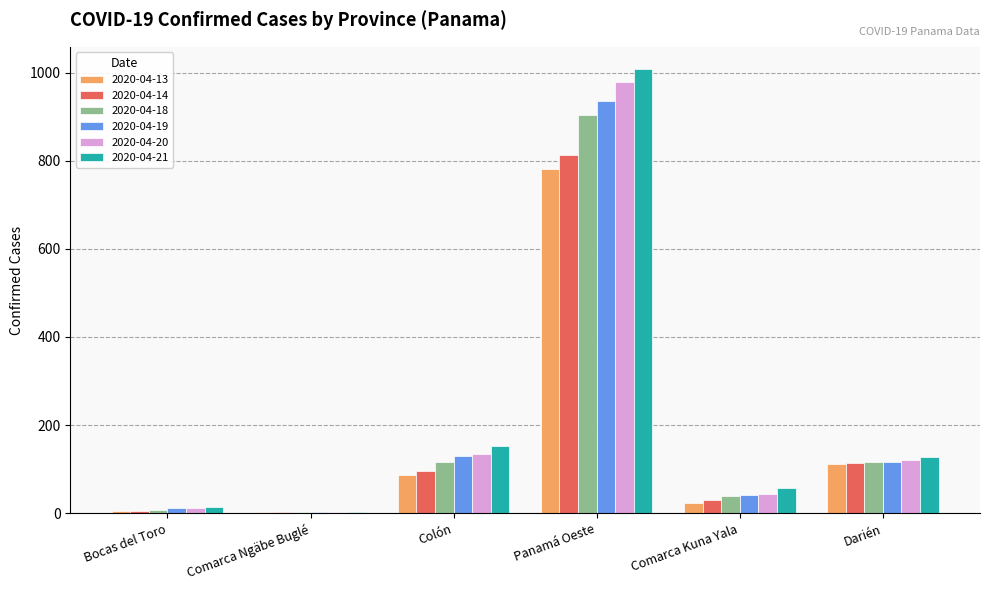

Between Colón and Comarca Kuna Yala, which series saw the biggest shift?

2020-04-21